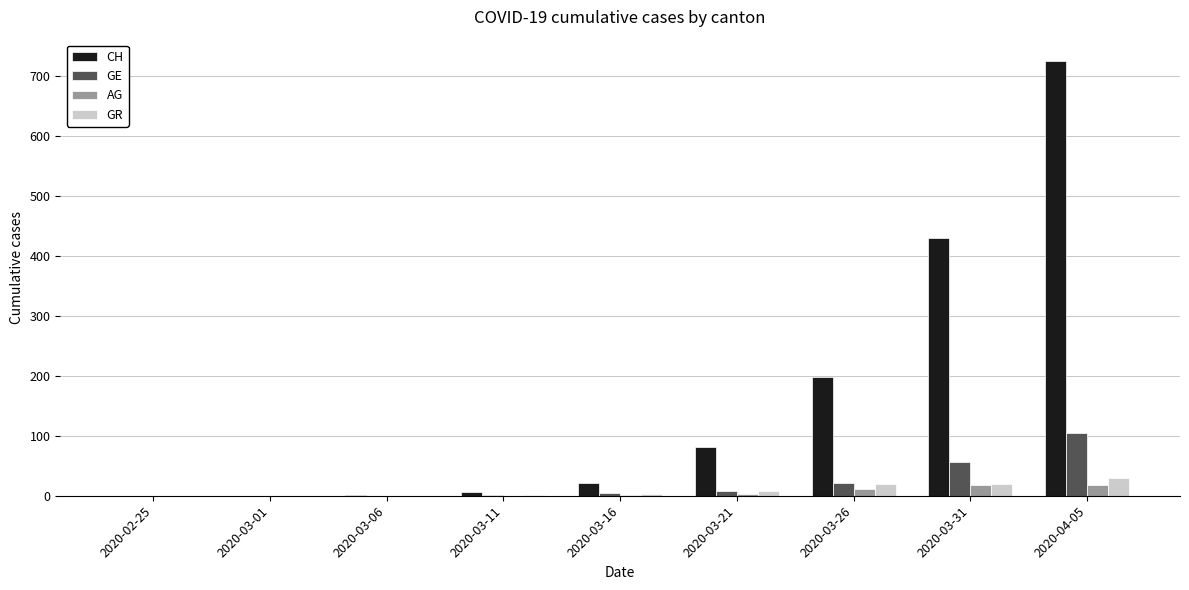

How many data points does each series have?

9